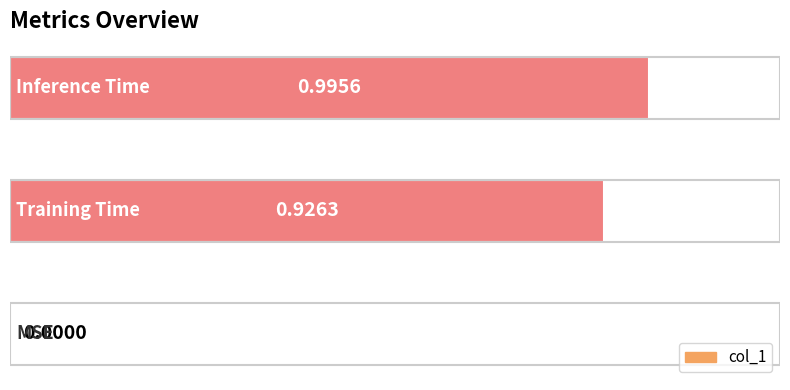

What is the sum of all values?

1.9